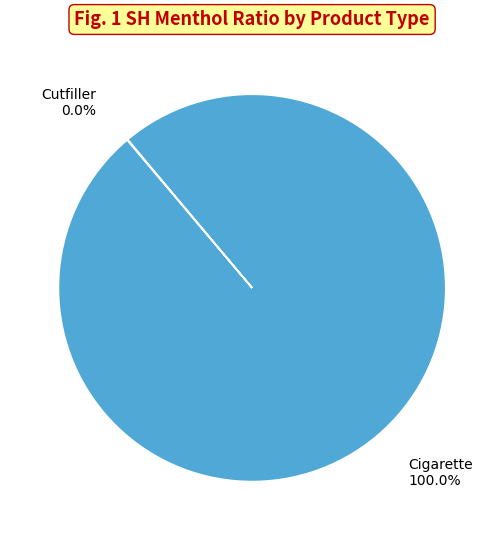

What is the largest slice in the pie chart?

Cigarette